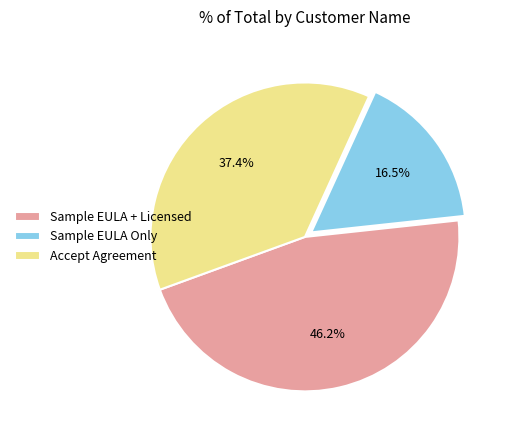

Is the sum of Accept Agreement and Sample EULA + Licensed greater than half?

Yes